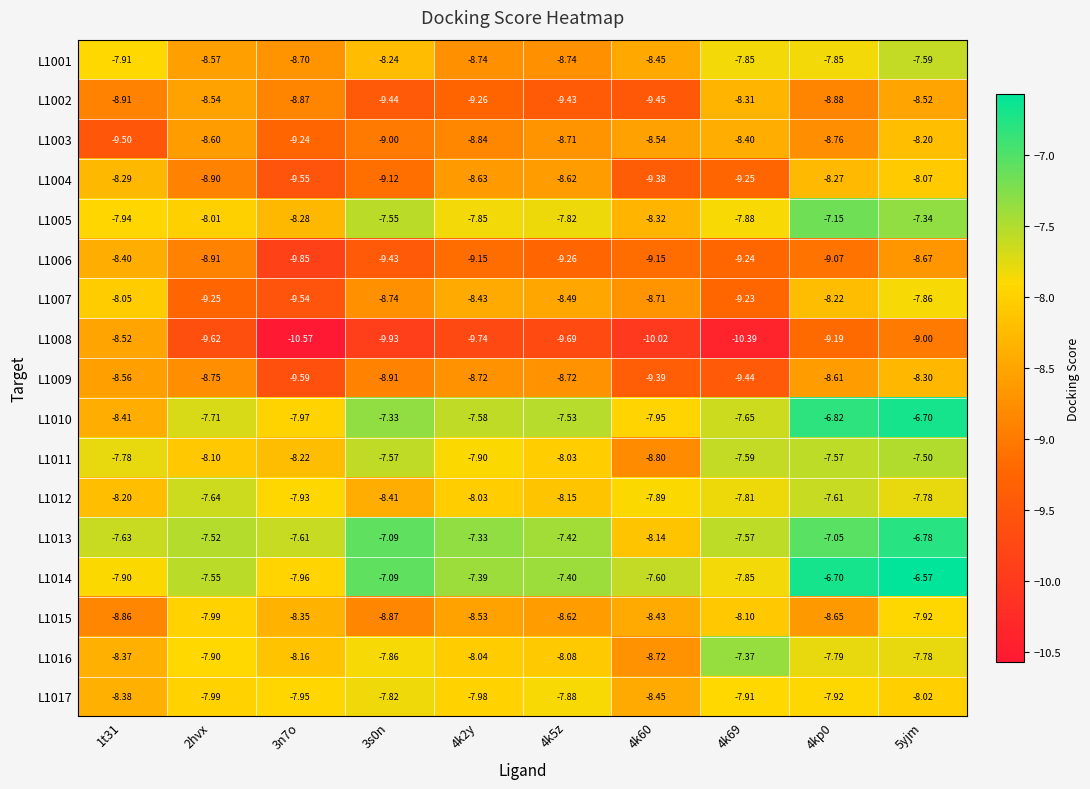

Is the value of L1009 at 5yjm greater than the value of L1008 at 3s0n?

Yes